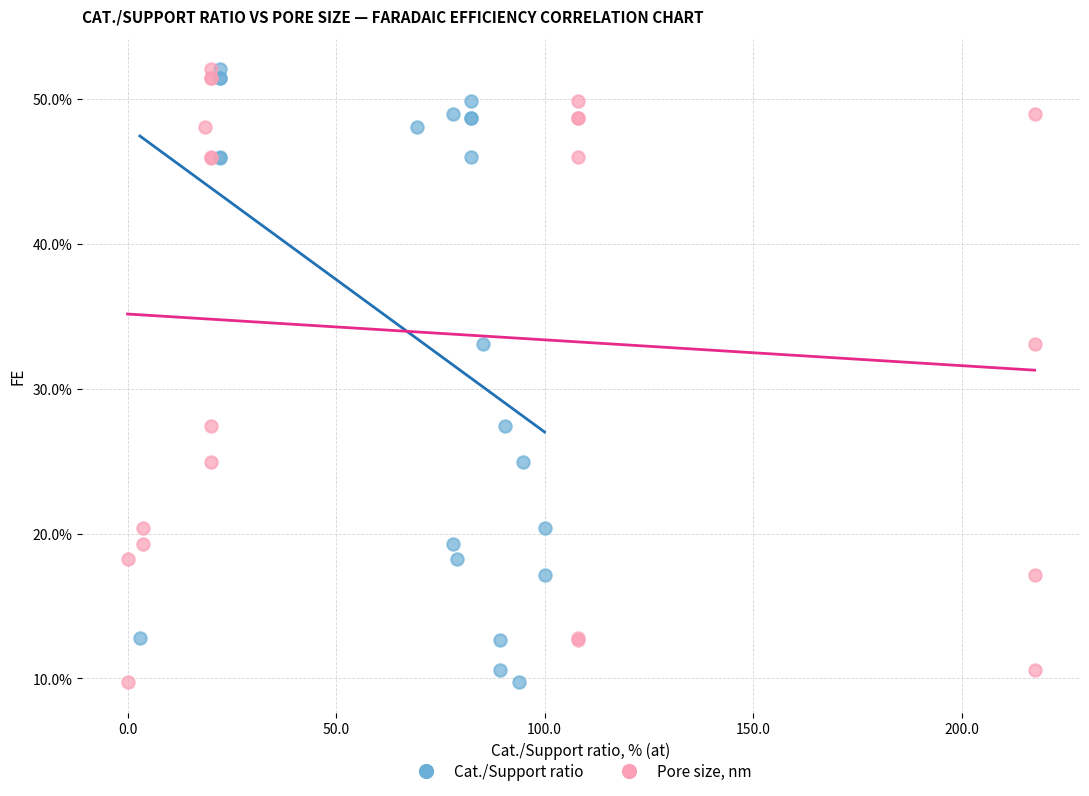

What are all the series names shown in the legend?

Cat./Support ratio, Pore size, nm